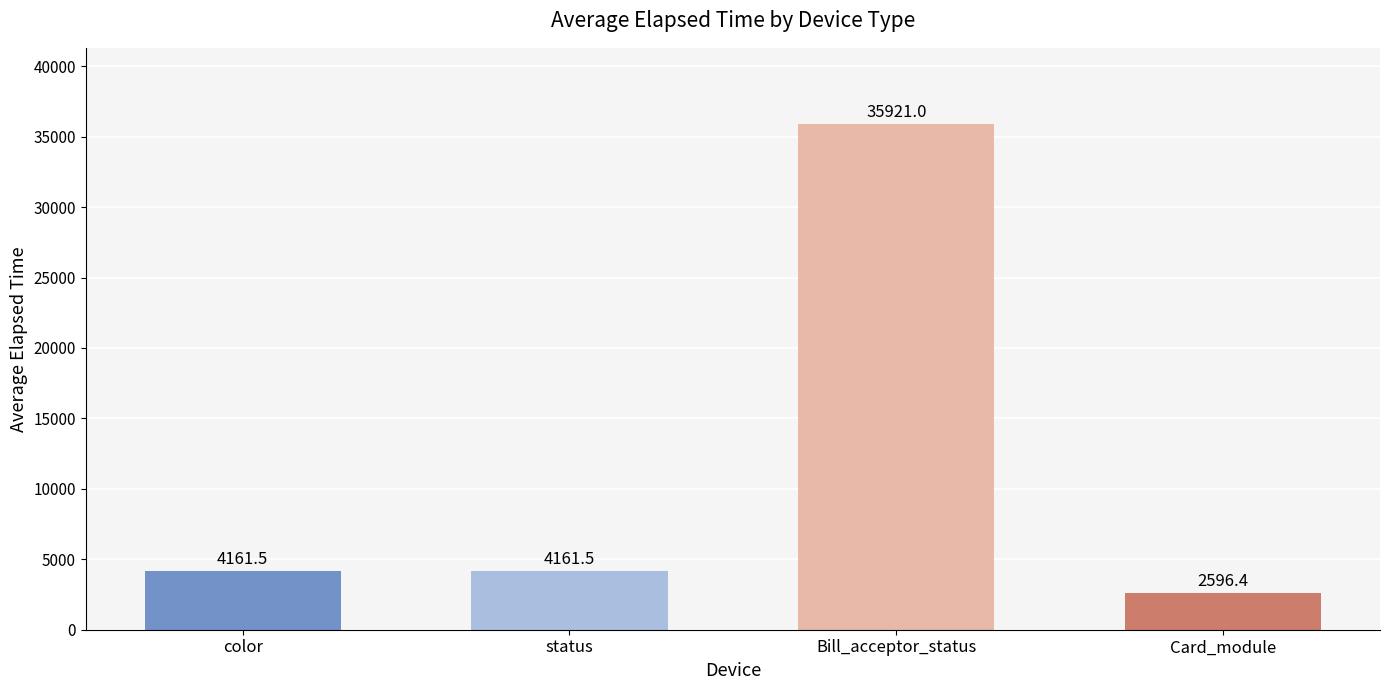

At which category does the chart reach its peak across all series?

Bill_acceptor_status